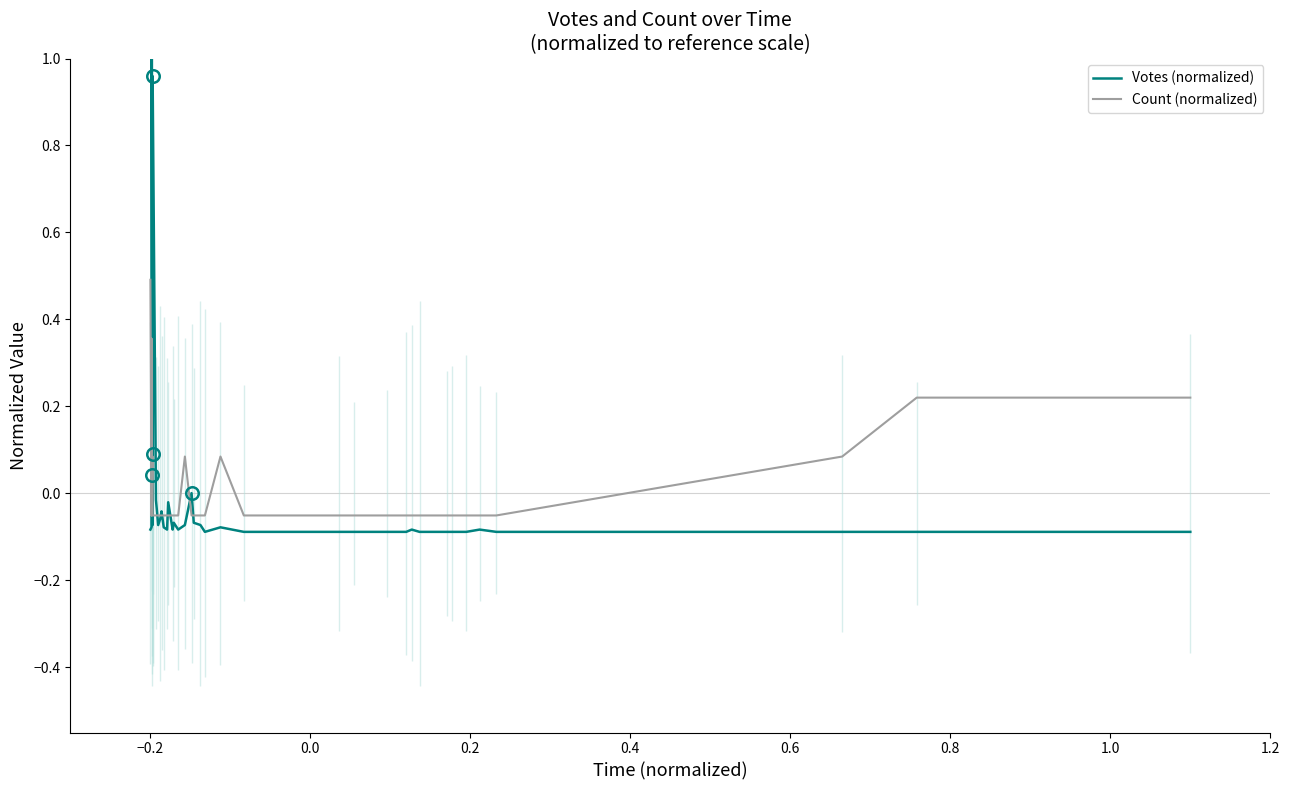

What is the label of the 8th point from the left?

1.0